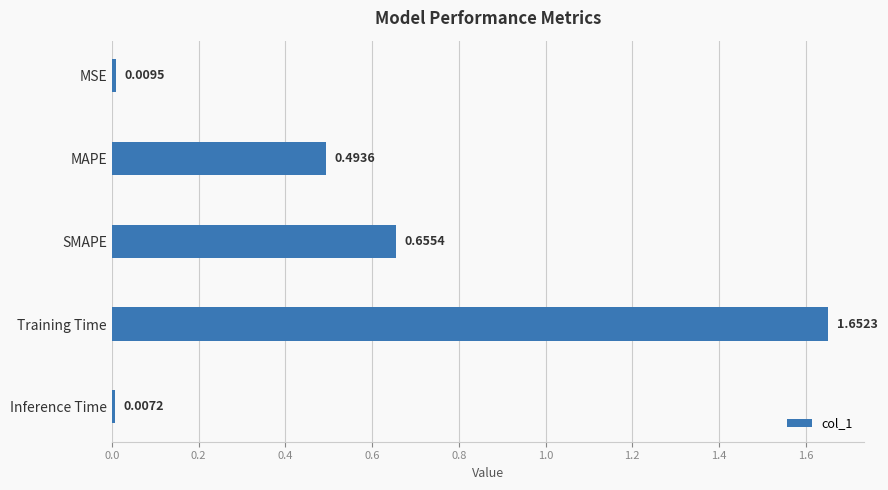

What is the difference between the second highest and minimum values?

0.6